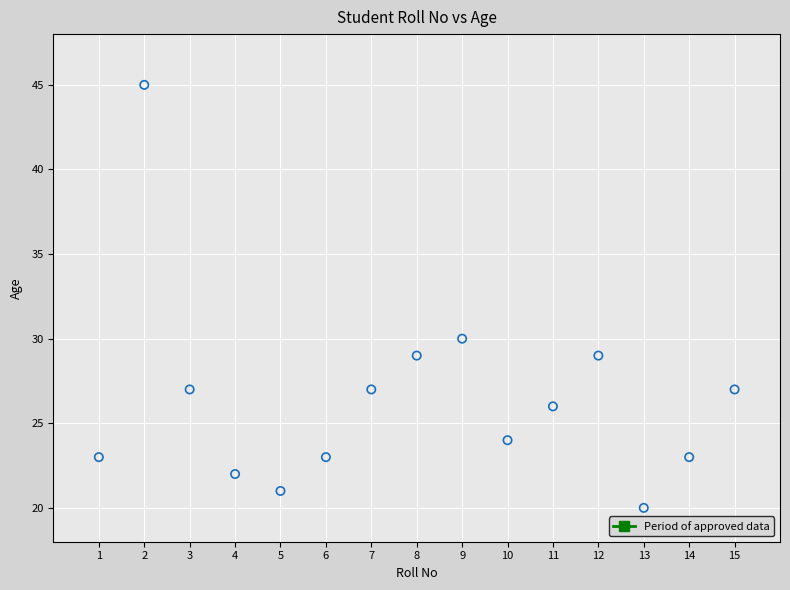

What Y value in the scatter plot is closest to 32?

30